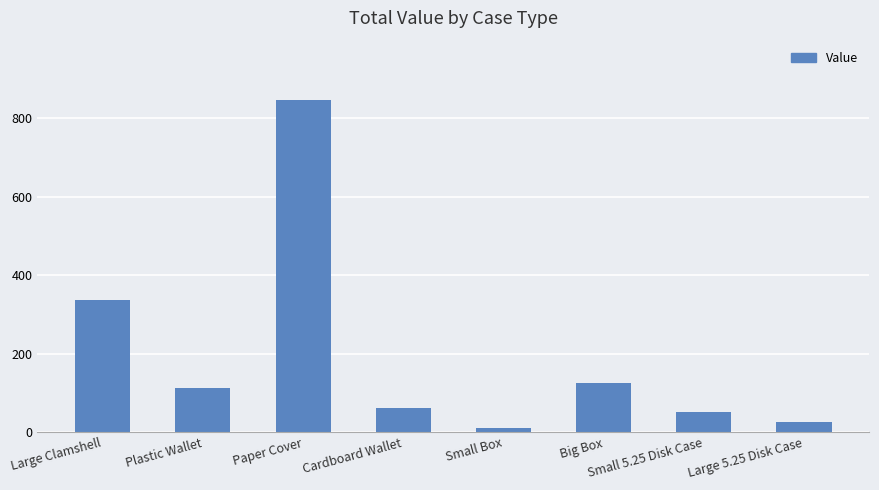

At which label is the value closest to 427?

Large Clamshell